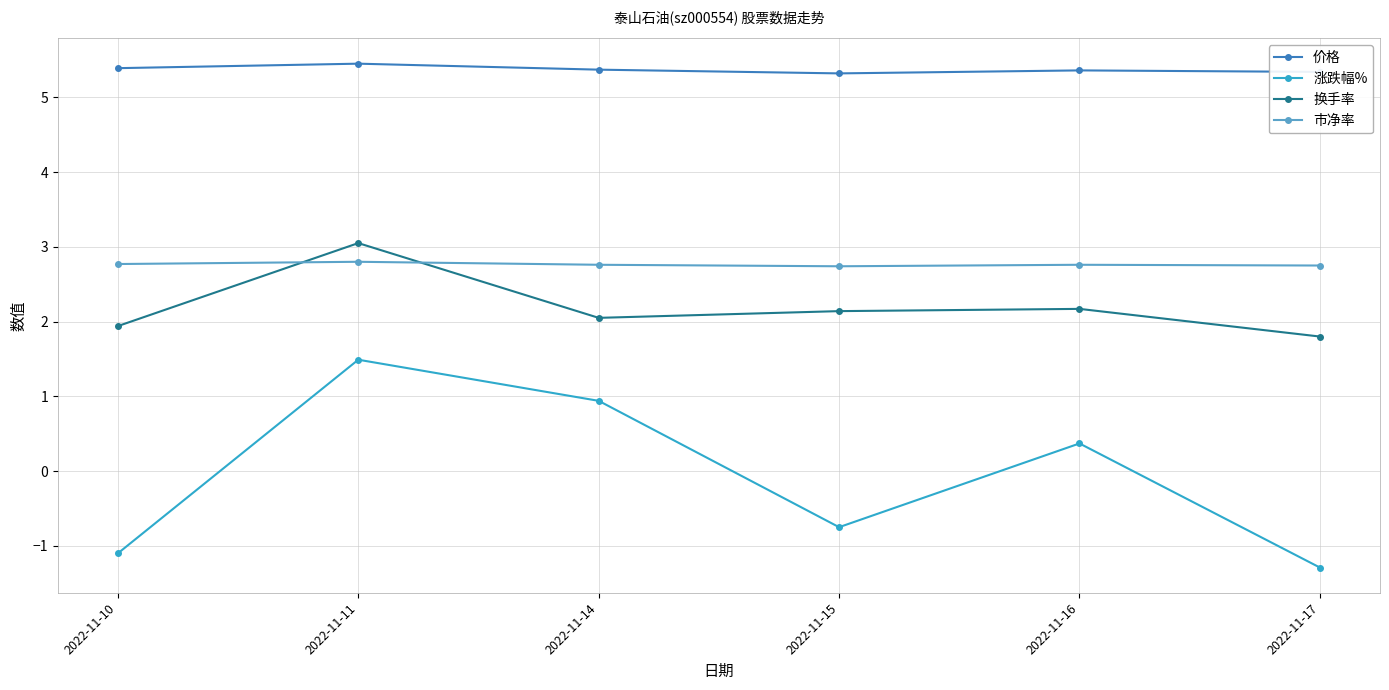

At how many categories does at least one series exceed 4?

6